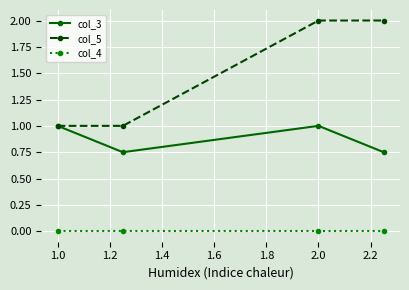

Which series has the largest total across all categories?

col_5